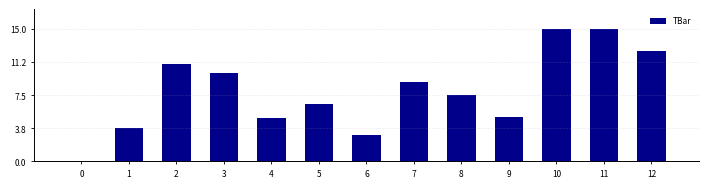

What value does the data have at 12?

12.5